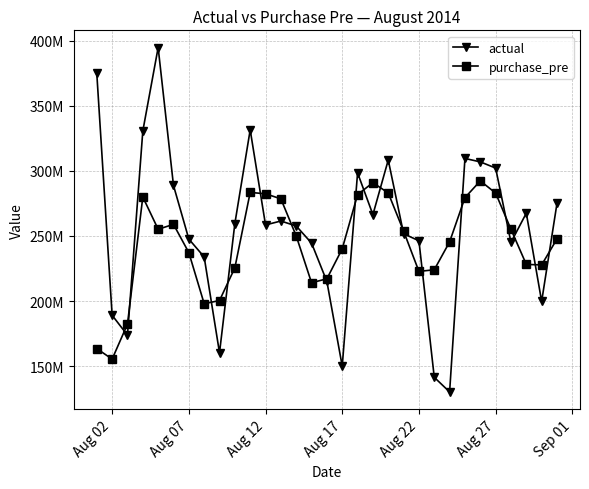

What is the minimum value for actual?

130195484